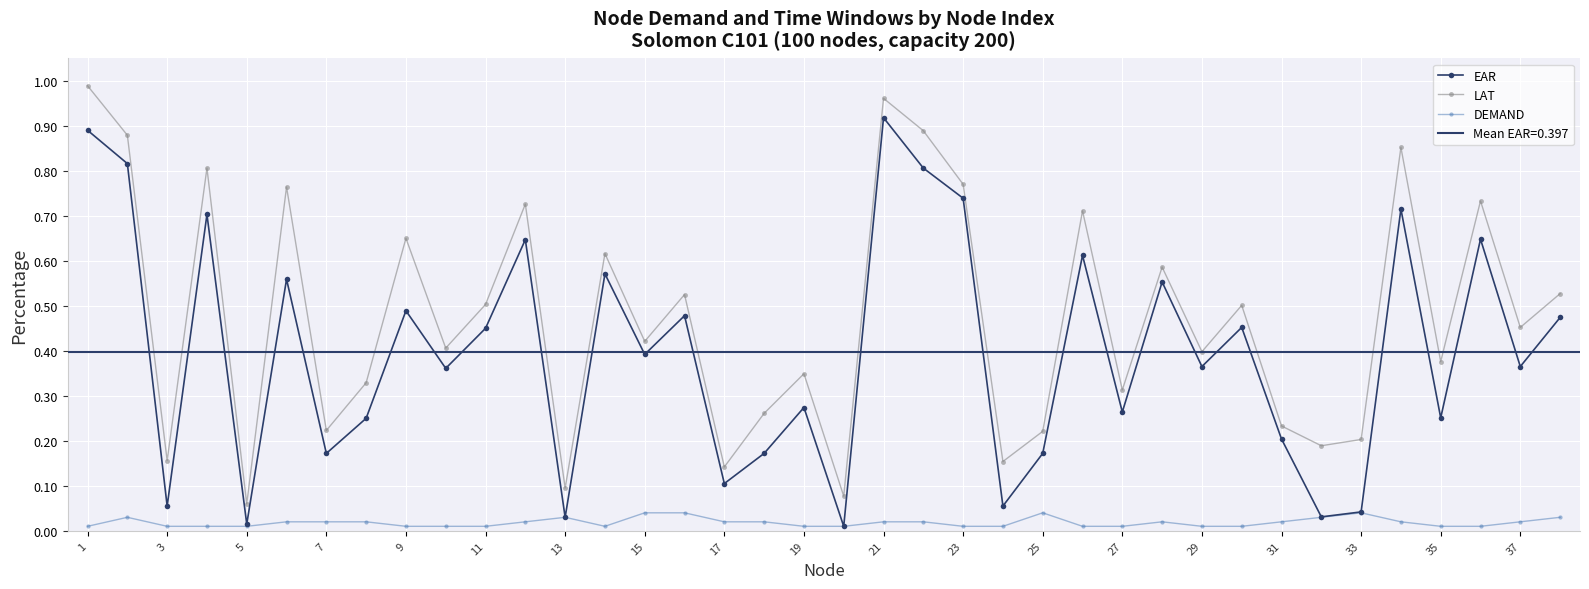

In EAR, how many points are higher than both neighbors (excluding endpoints)?

13